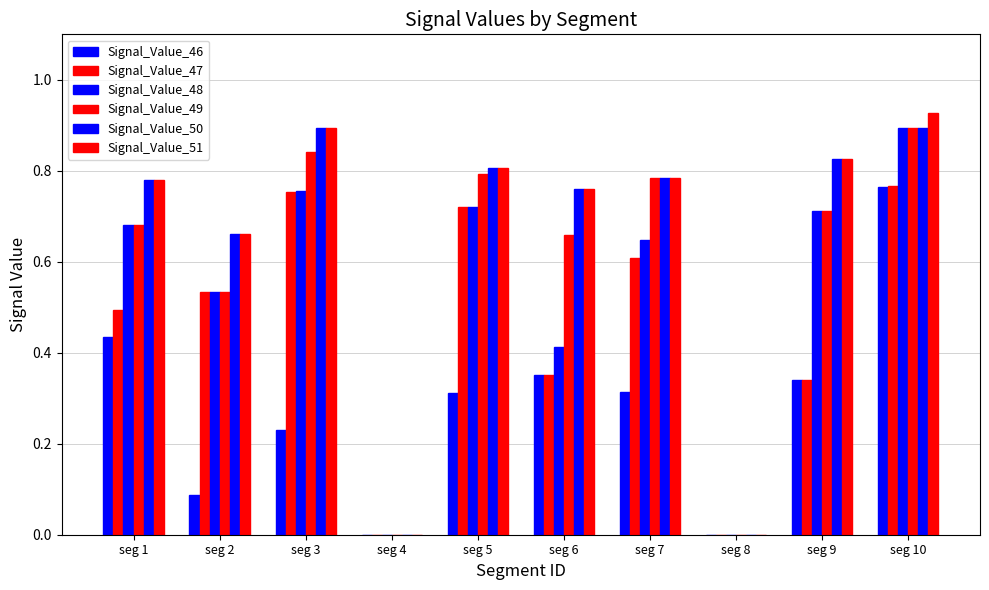

Rank the series at seg 2 from highest to lowest value.

Signal_Value_50, Signal_Value_51, Signal_Value_47, Signal_Value_48, Signal_Value_49, Signal_Value_46